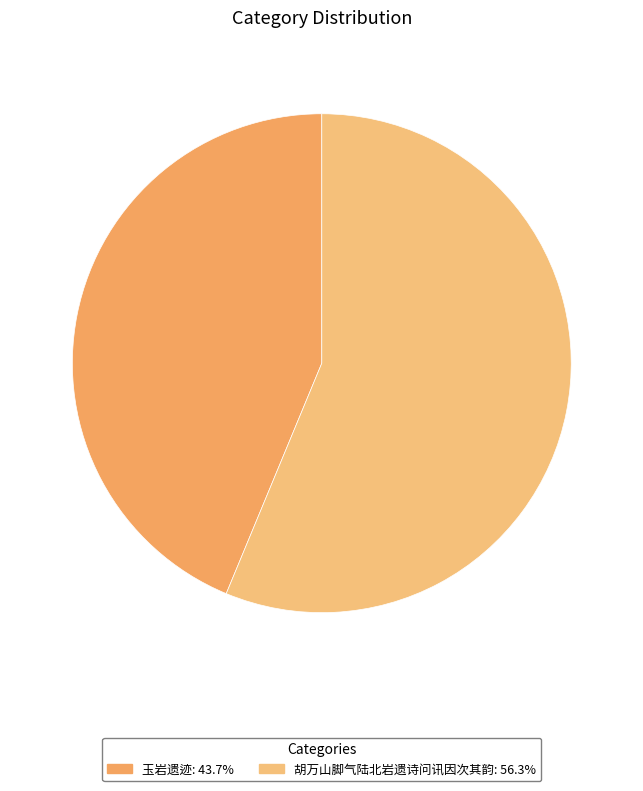

Count the number of slices in the pie.

2